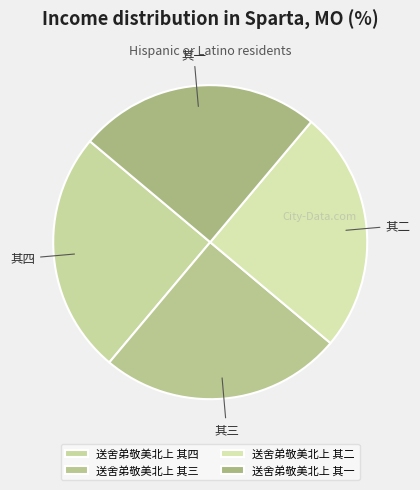

To the nearest percent, what portion does 送舍弟敬美北上 其一 represent?

25%